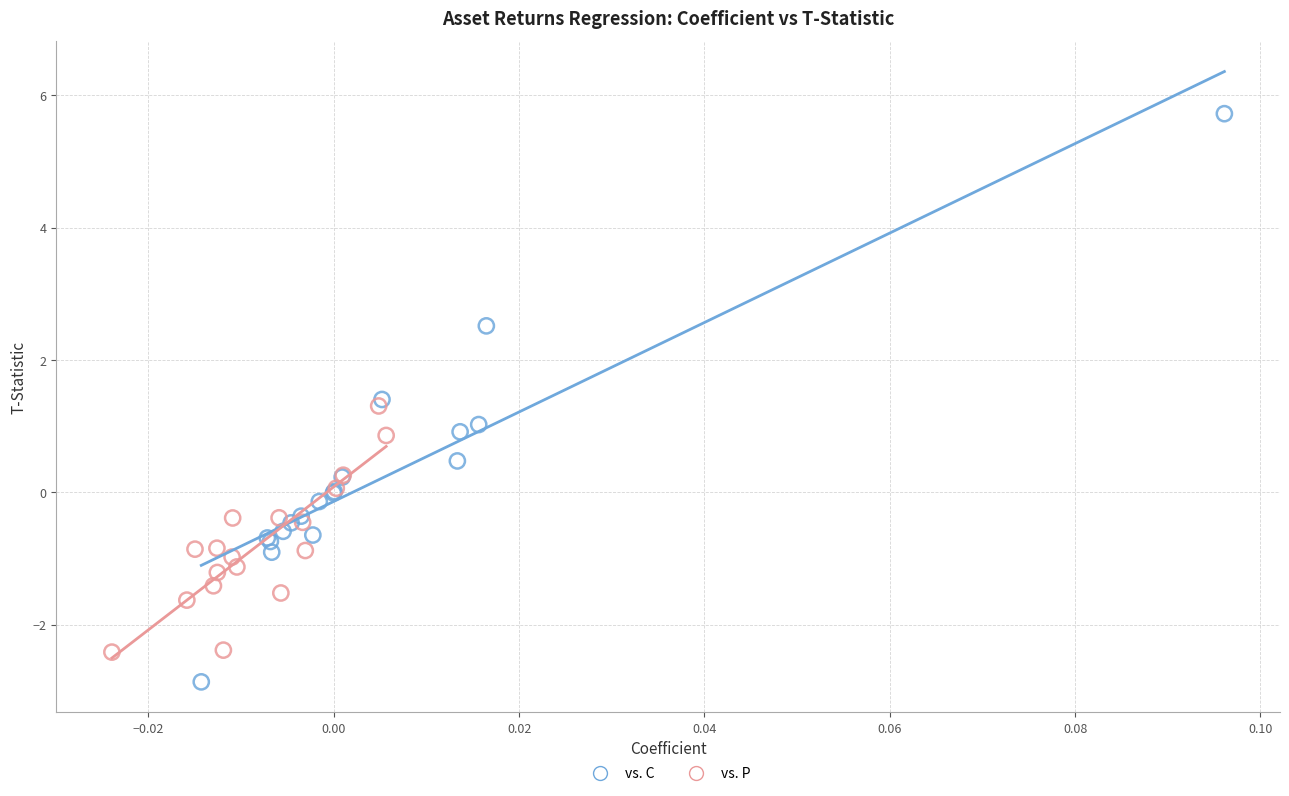

What are all the series names shown in the legend?

vs. C, vs. P